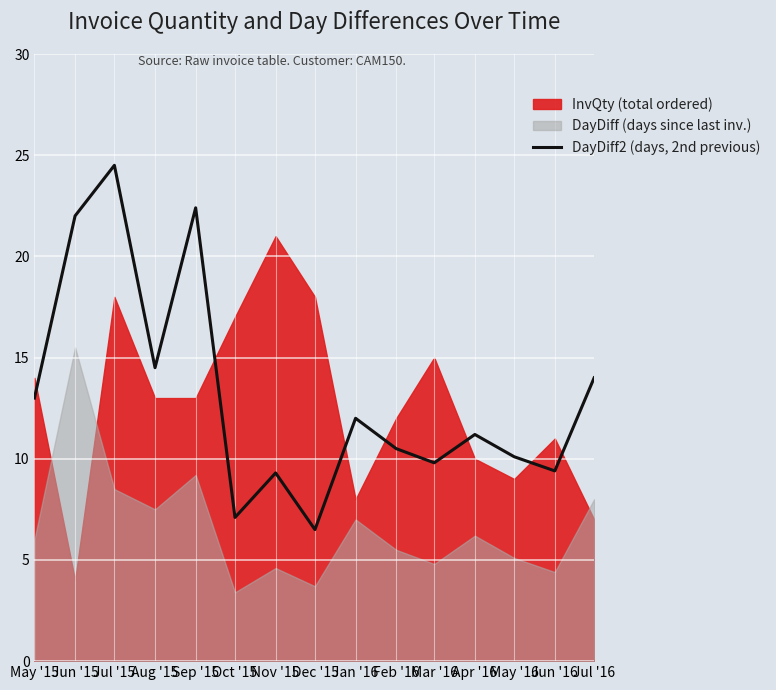

What is the label of the 8th point from the right?

Dec '15